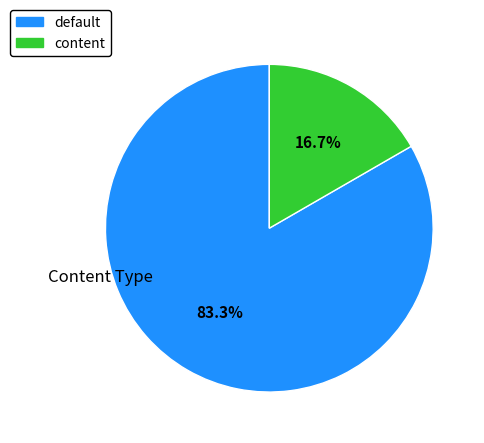

What percentage do default and content together represent?

100.0%